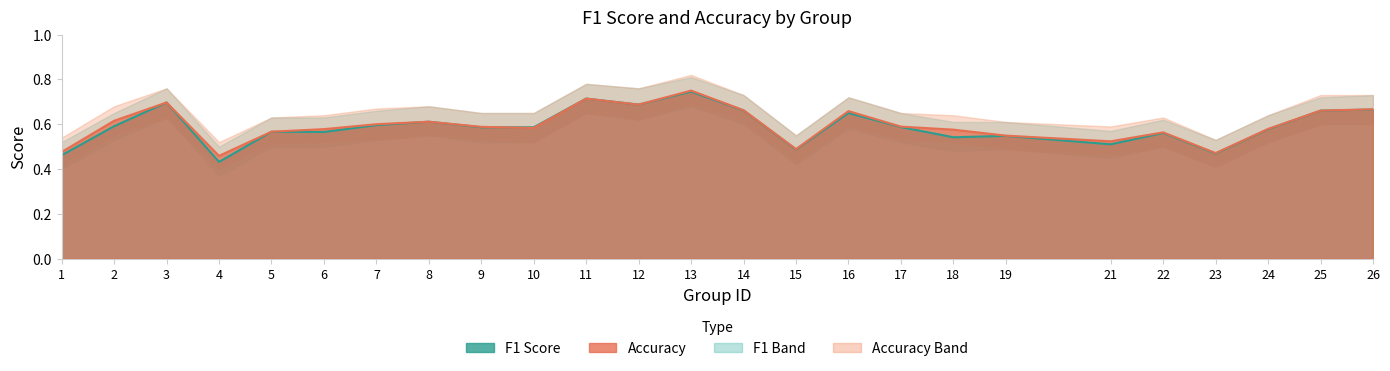

In f1, how many points are lower than both neighbors (excluding endpoints)?

8